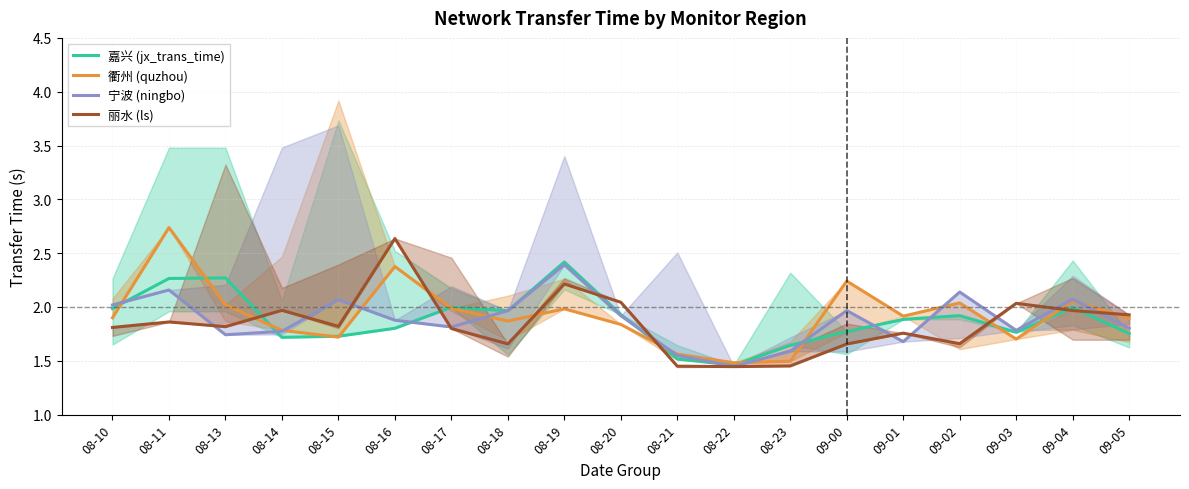

What is the label of the 15th point from the left?

09-01